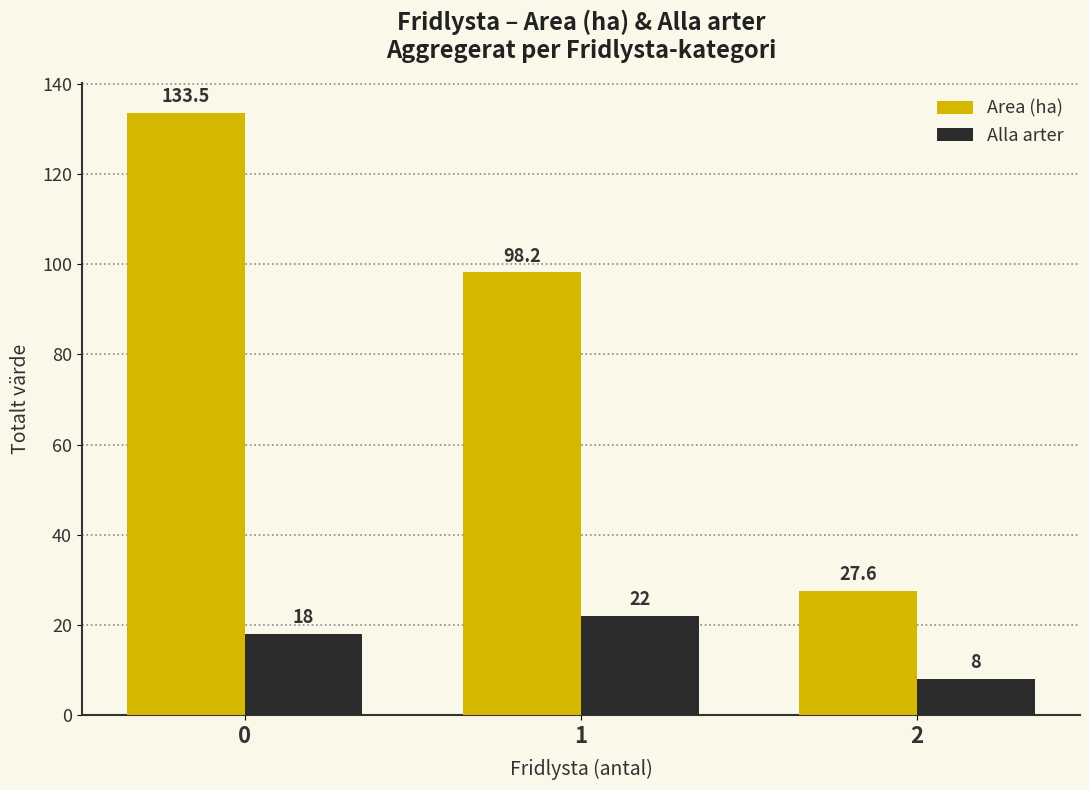

How many groups of bars are there?

3